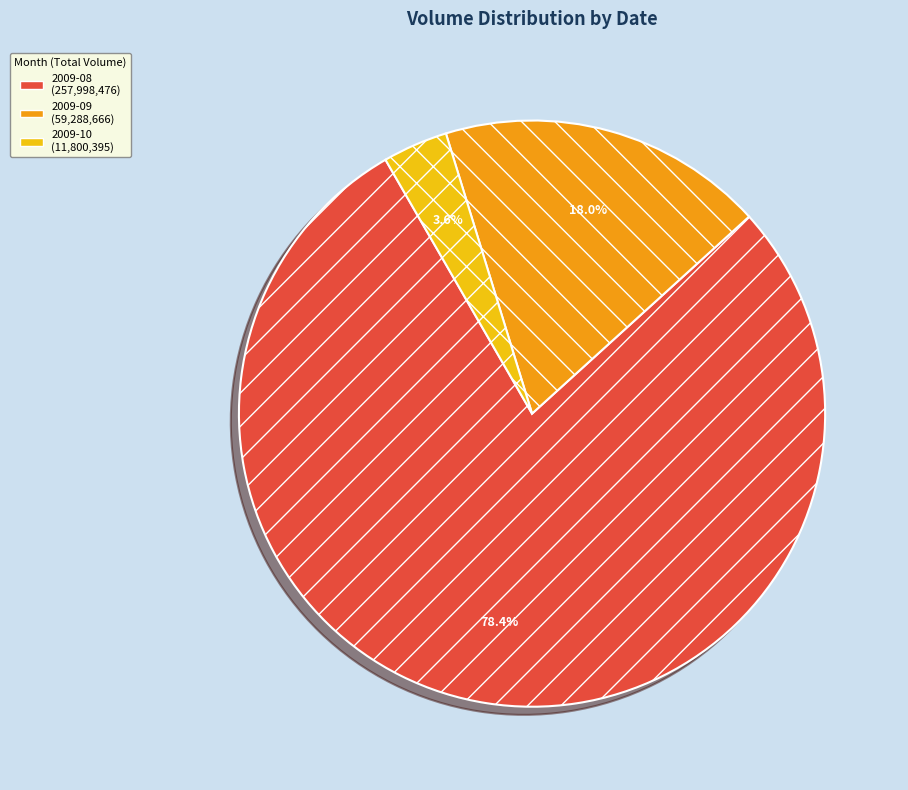

Is there a majority slice in this chart?

Yes